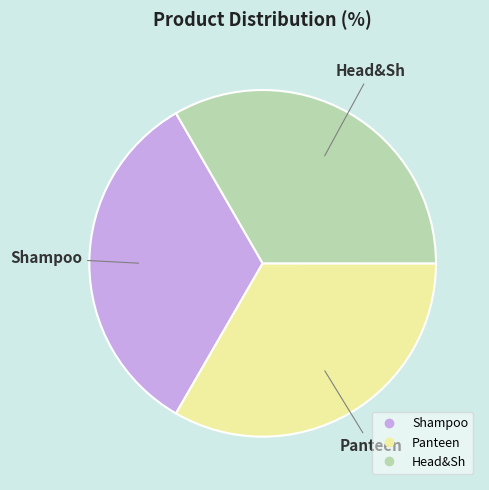

What is the ratio of the value at Panteen to the value at Shampoo?

1.0